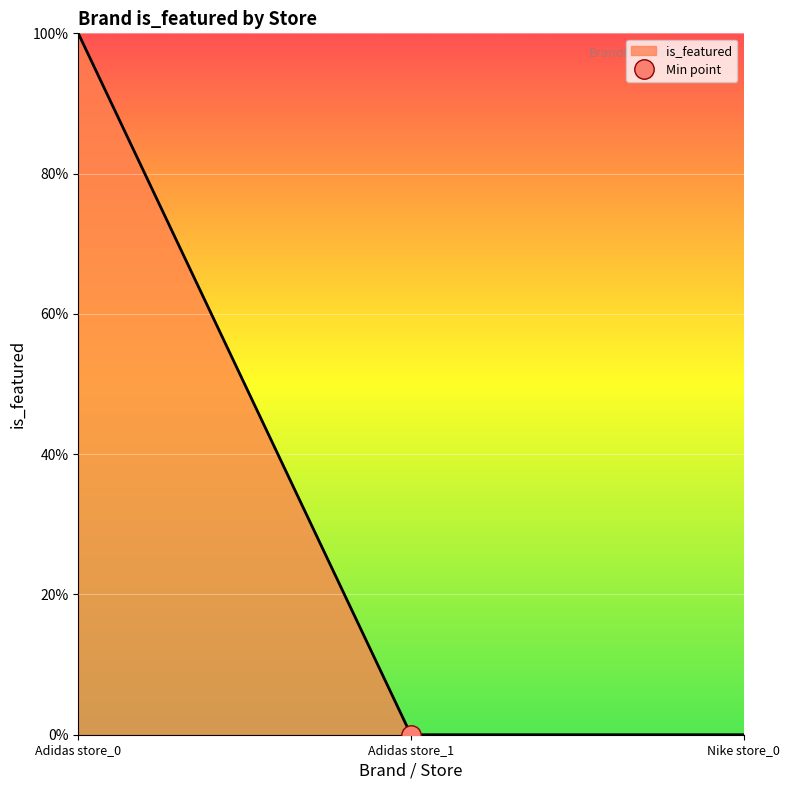

What is the maximum value shown in the chart?

1